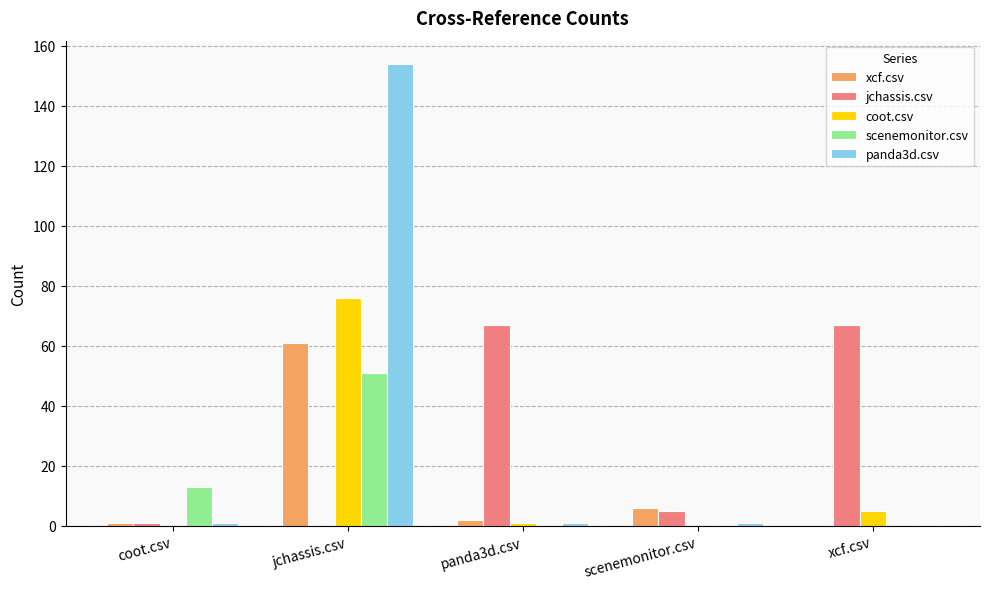

Are the bars horizontal?

No